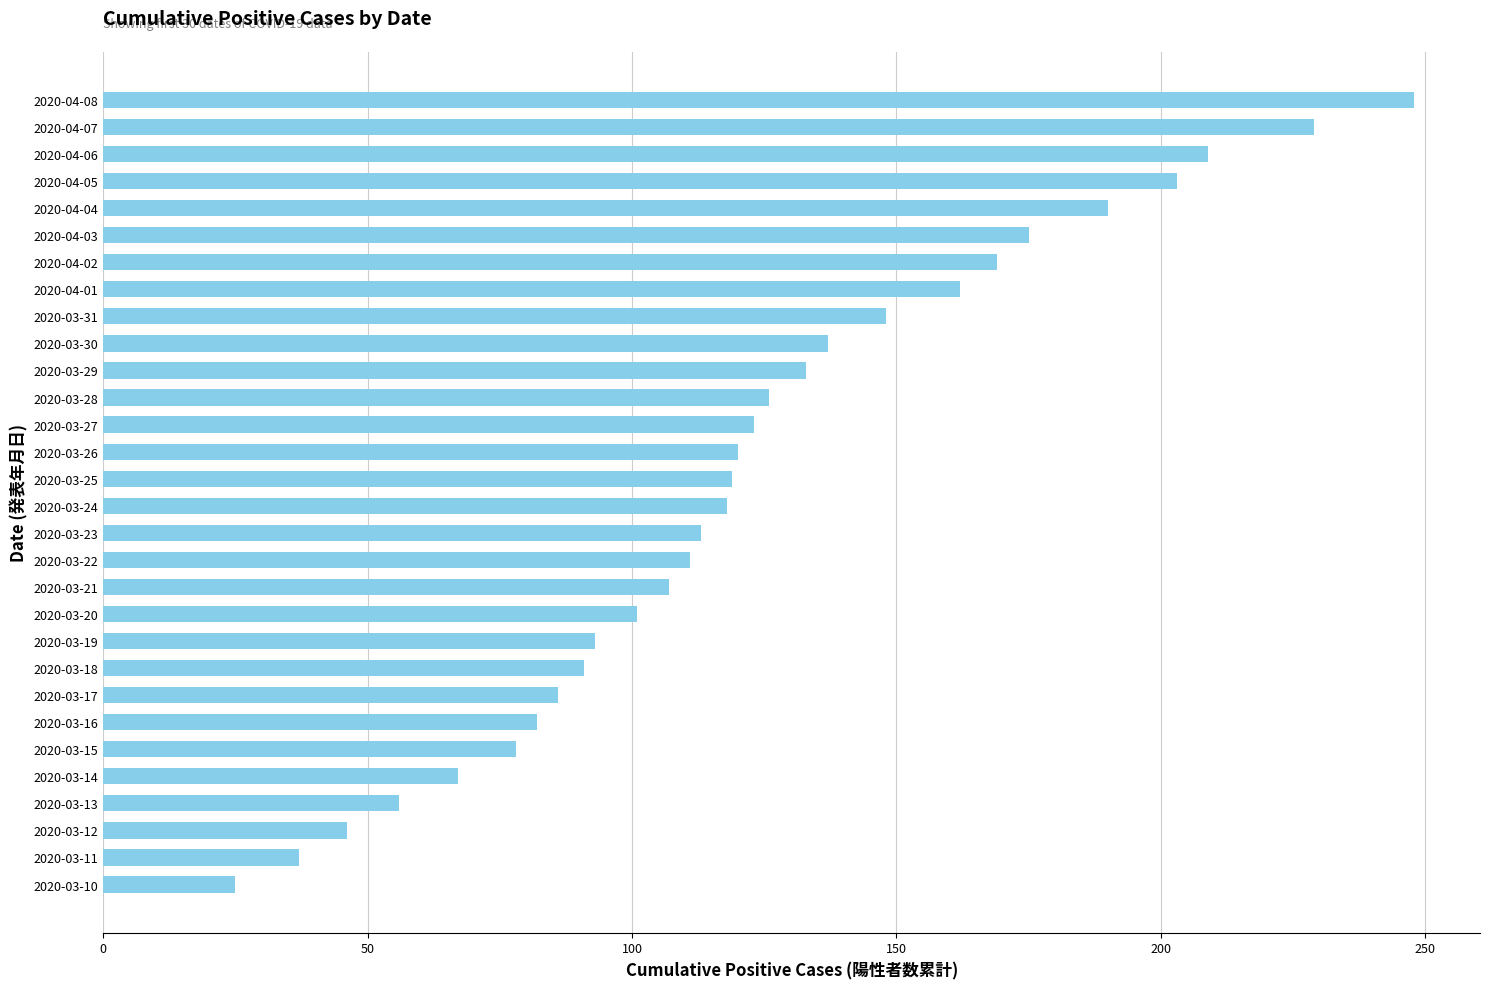

What is the change in value from 2020-03-29 to 2020-04-04?

+57